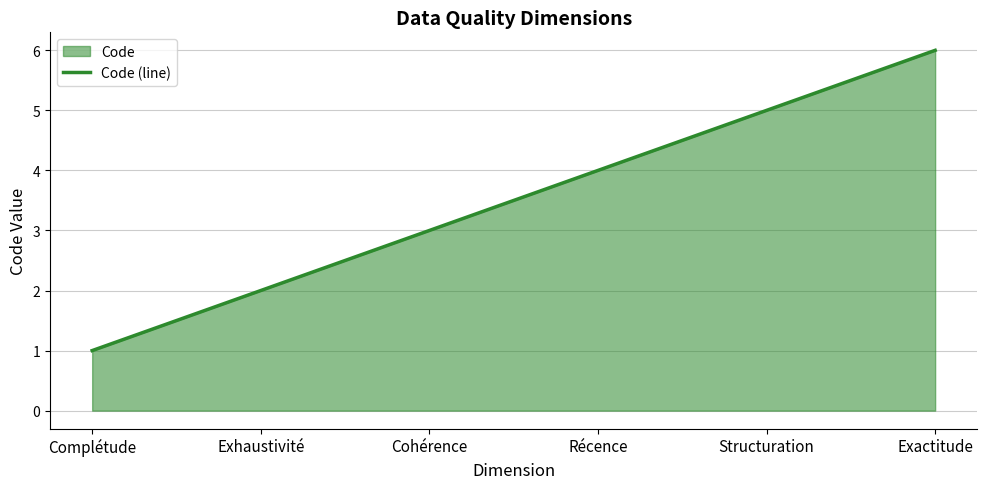

How many values are below 4?

3